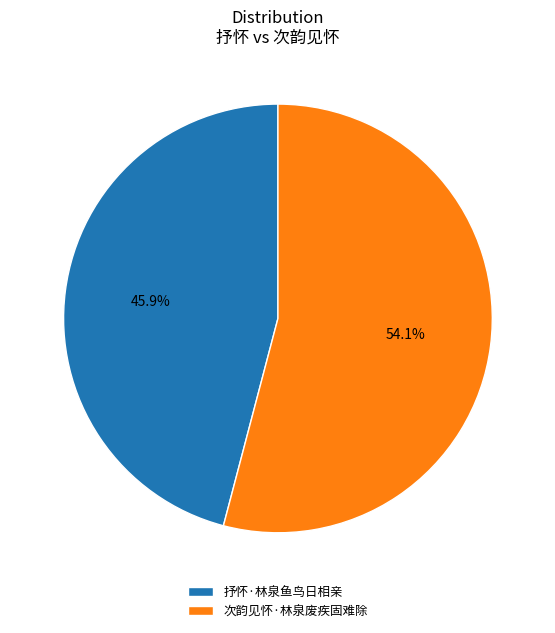

To the nearest percent, what portion does 抒怀·林泉鱼鸟日相亲 represent?

46%